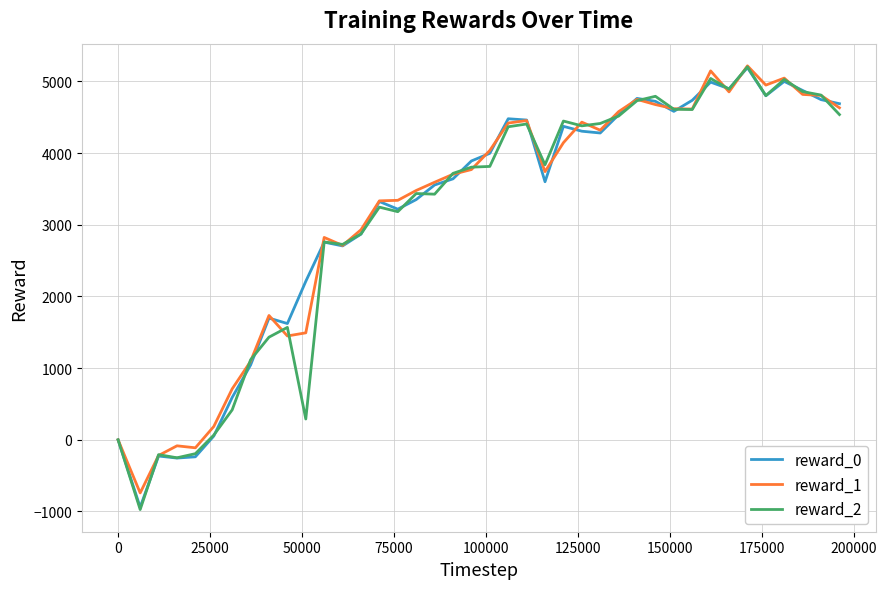

What is the minimum value shown in the chart?

-973.9